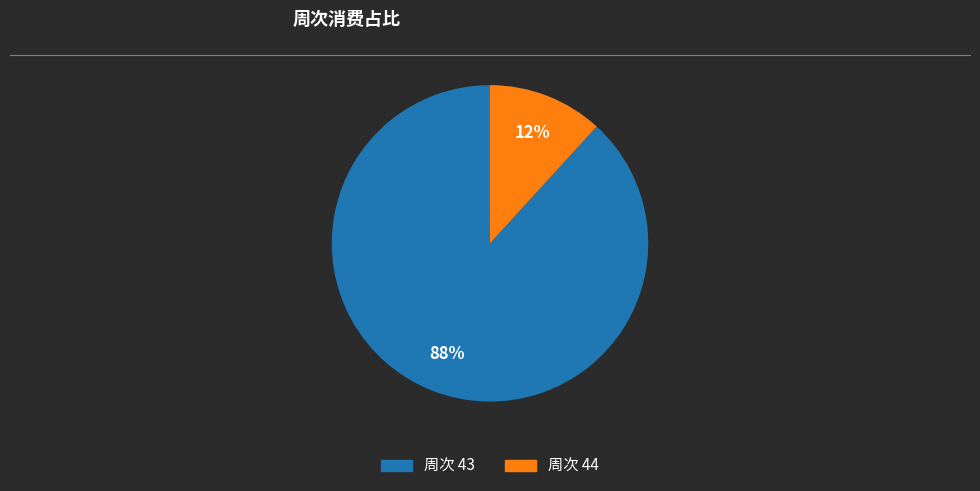

How many slices are in this pie chart?

2